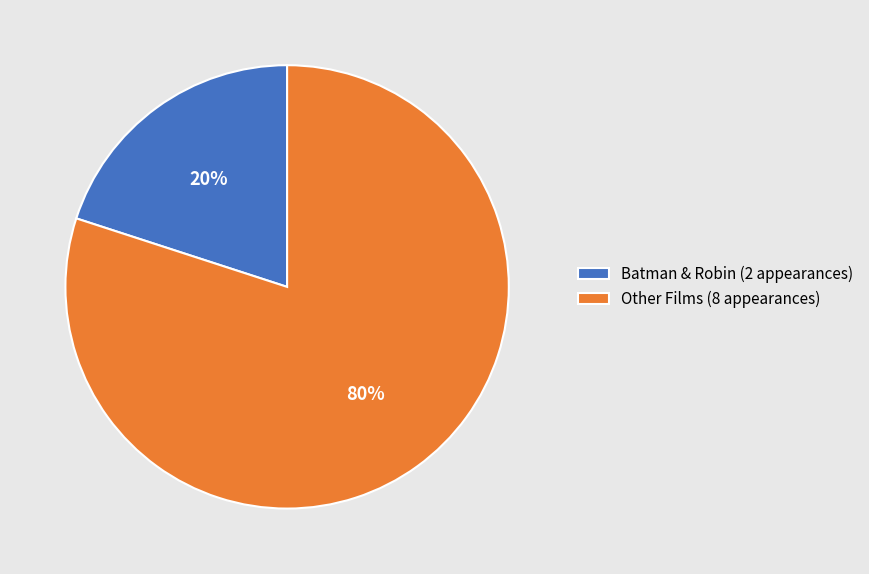

True or false: Other Films (8 appearances) accounts for 80% of the total.

True